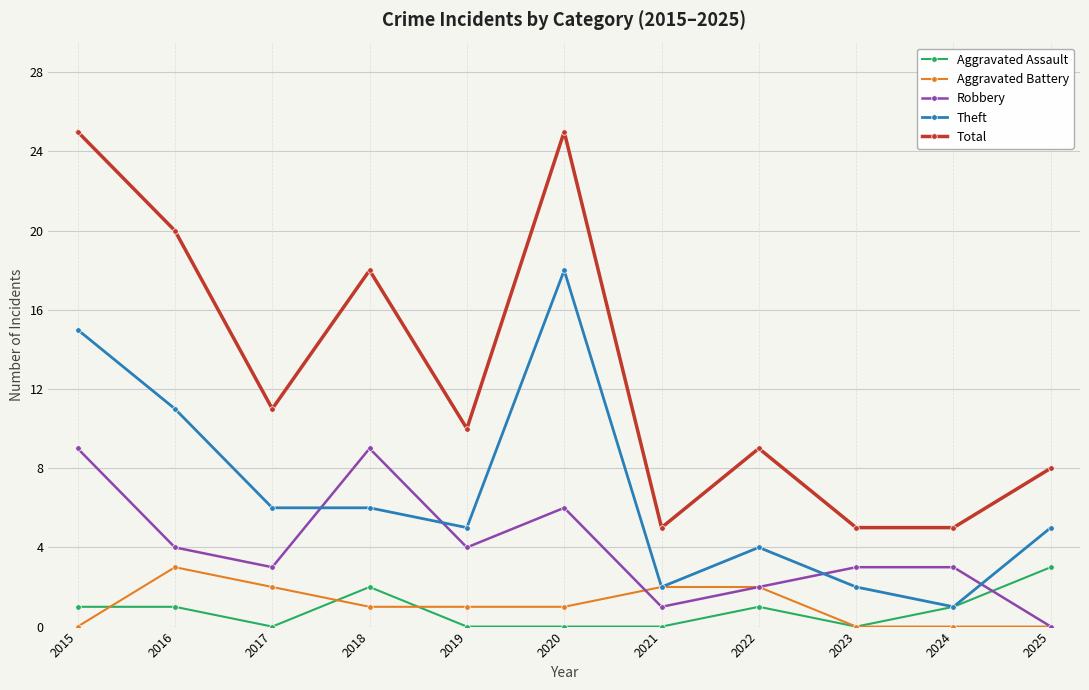

True or false: Robbery and Theft intersect in this chart.

True